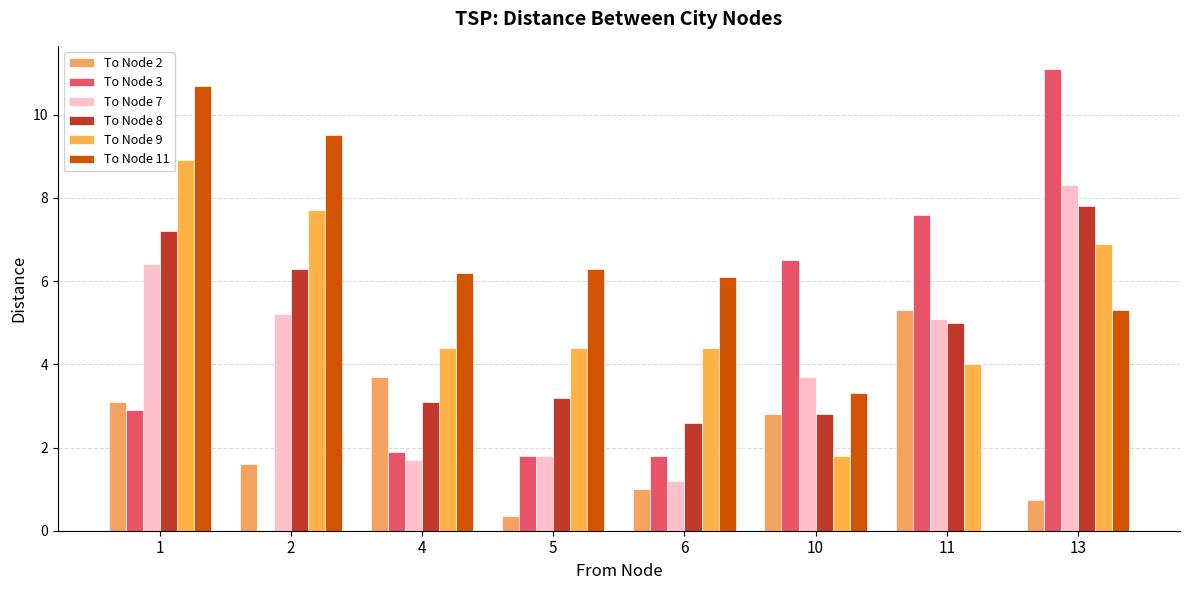

What is the total value across all series at 2?

30.3